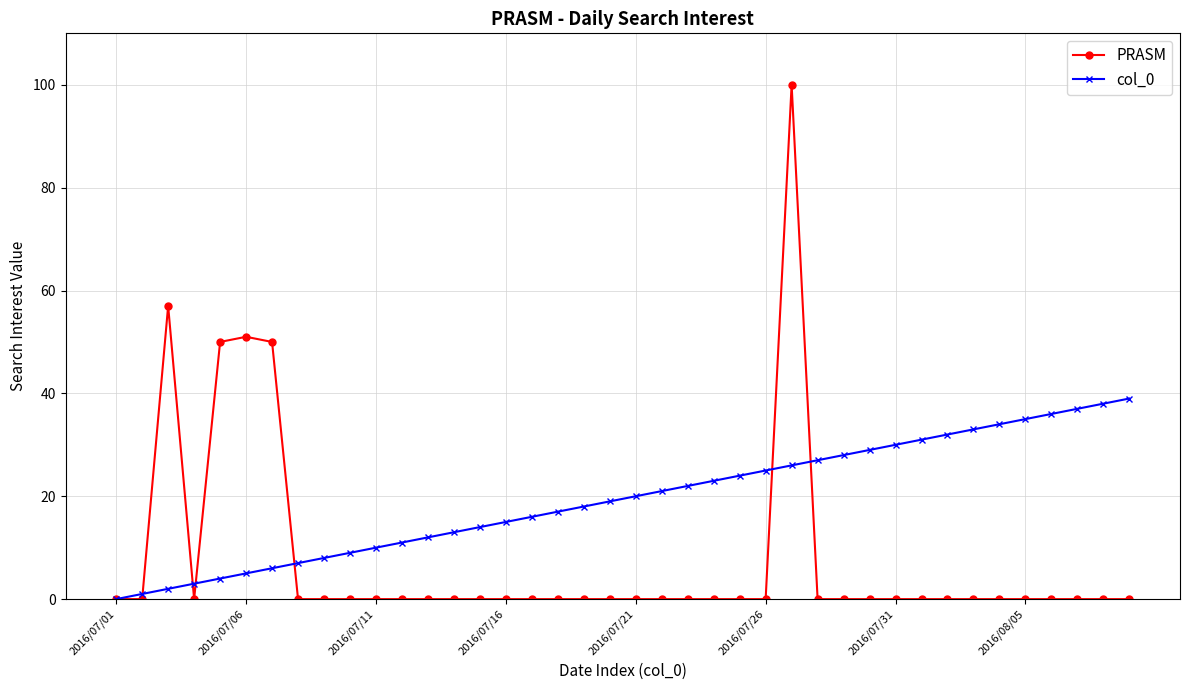

What are all the series names shown in the legend?

PRASM, col_0